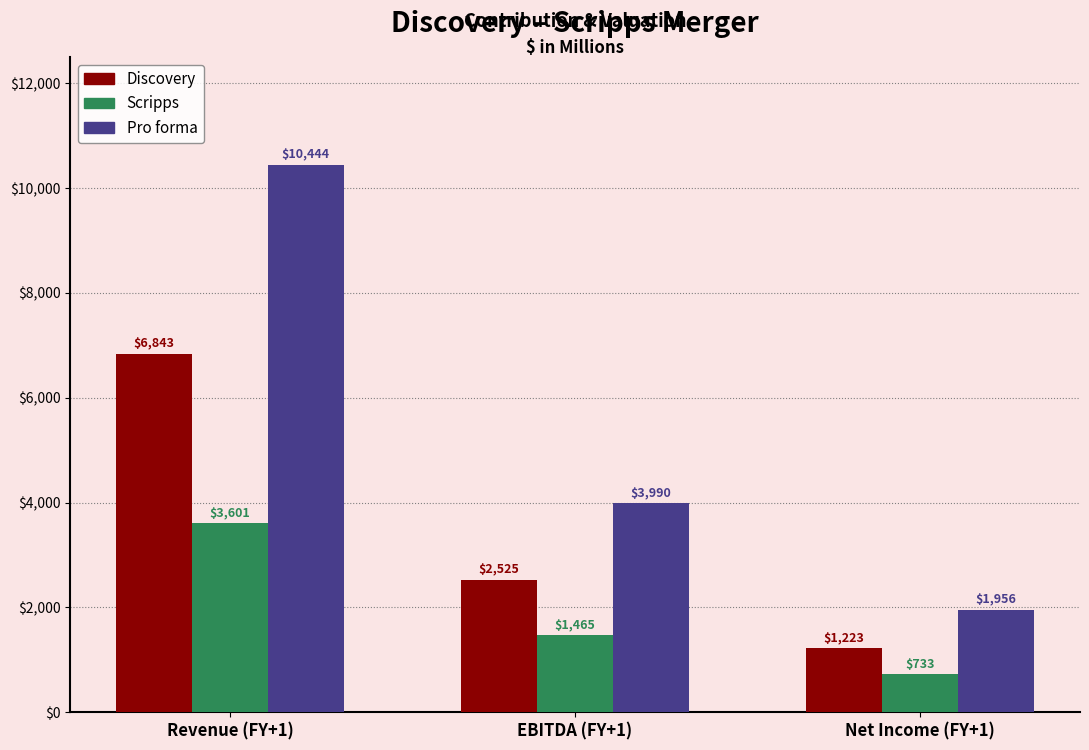

What is the spread (max minus min) of values at EBITDA (FY+1)?

2525